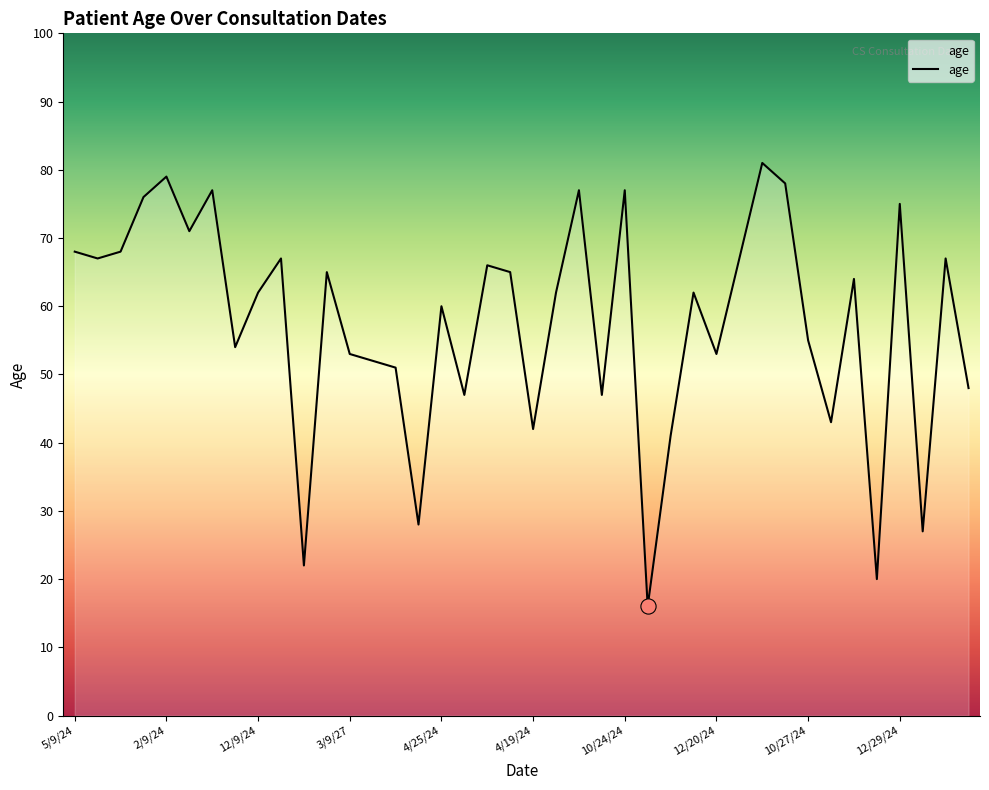

What is the smallest value displayed?

16